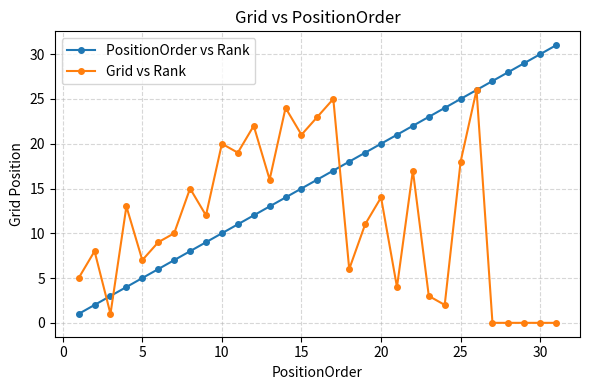

Which series has the largest total across all categories?

PositionOrder vs Rank